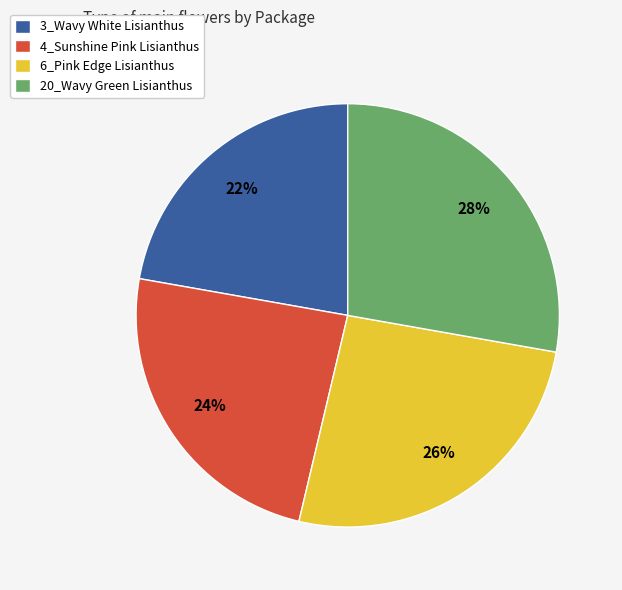

What percentage is the 3_Wavy White Lisianthus slice, to the nearest percent?

22%